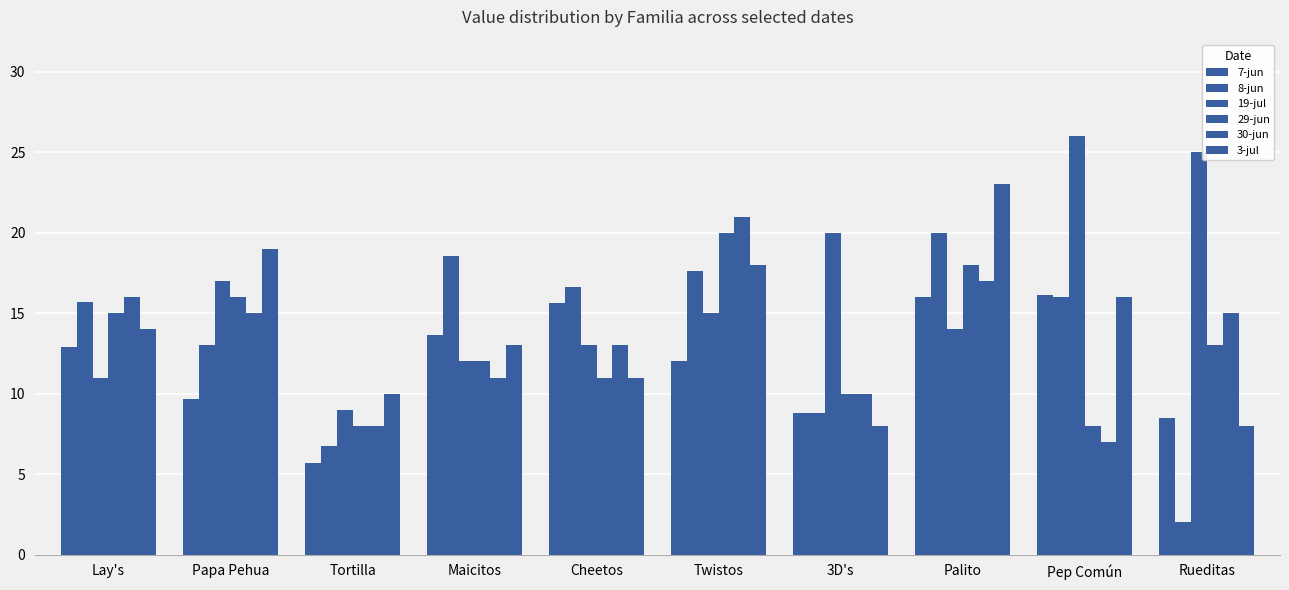

How many bars are there in total?

60